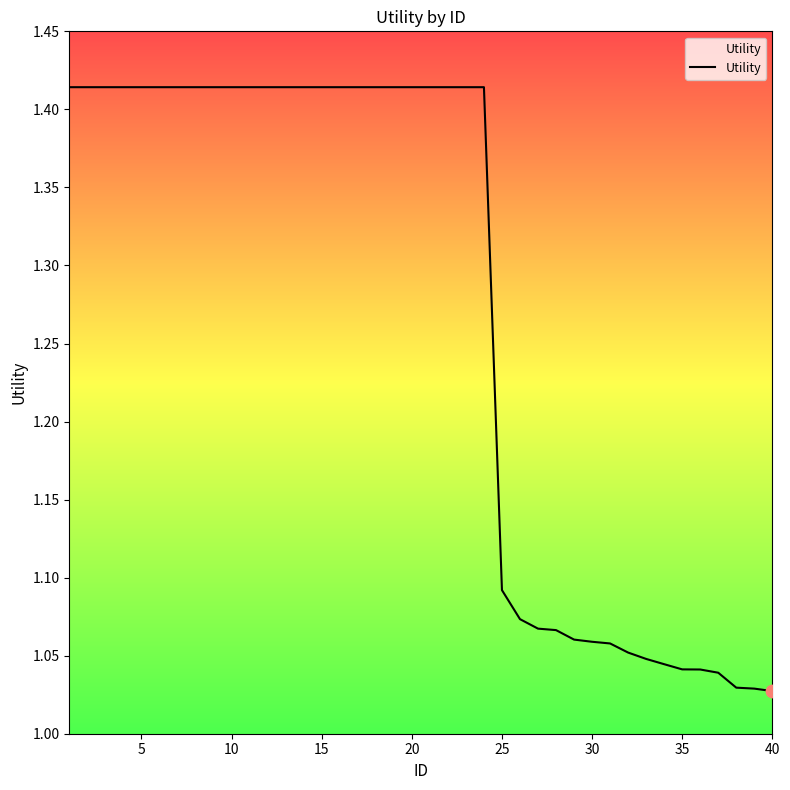

What is the difference between the maximum and minimum values?

0.4